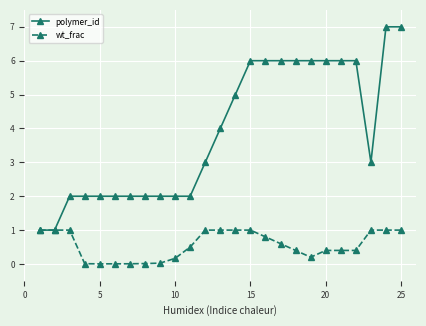

Which series has the largest total across all categories?

polymer_id